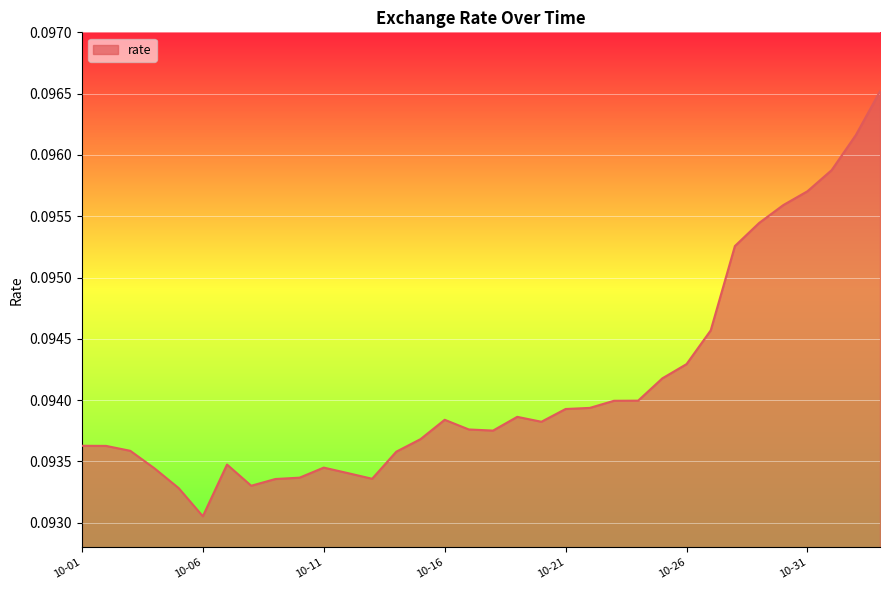

Which label corresponds to the smallest value in the chart?

10-06